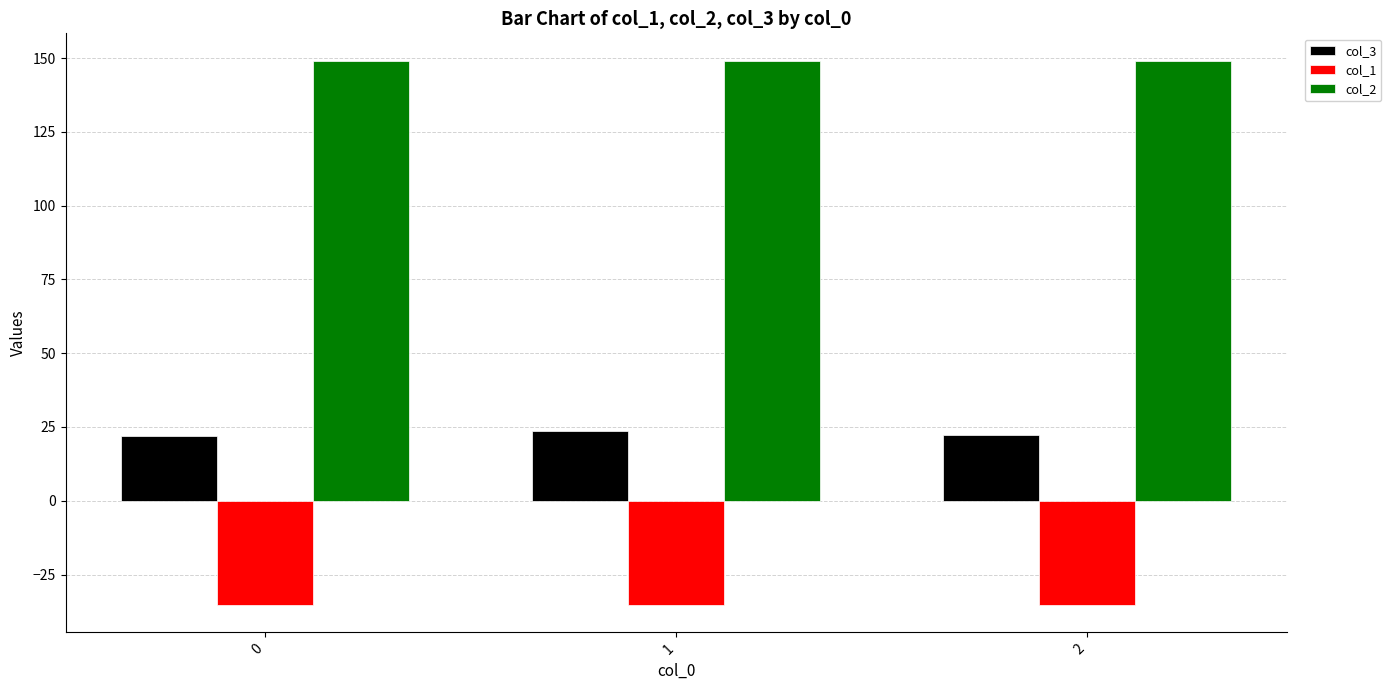

Rank the series by their maximum value, from highest to lowest.

col_2, col_3, col_1